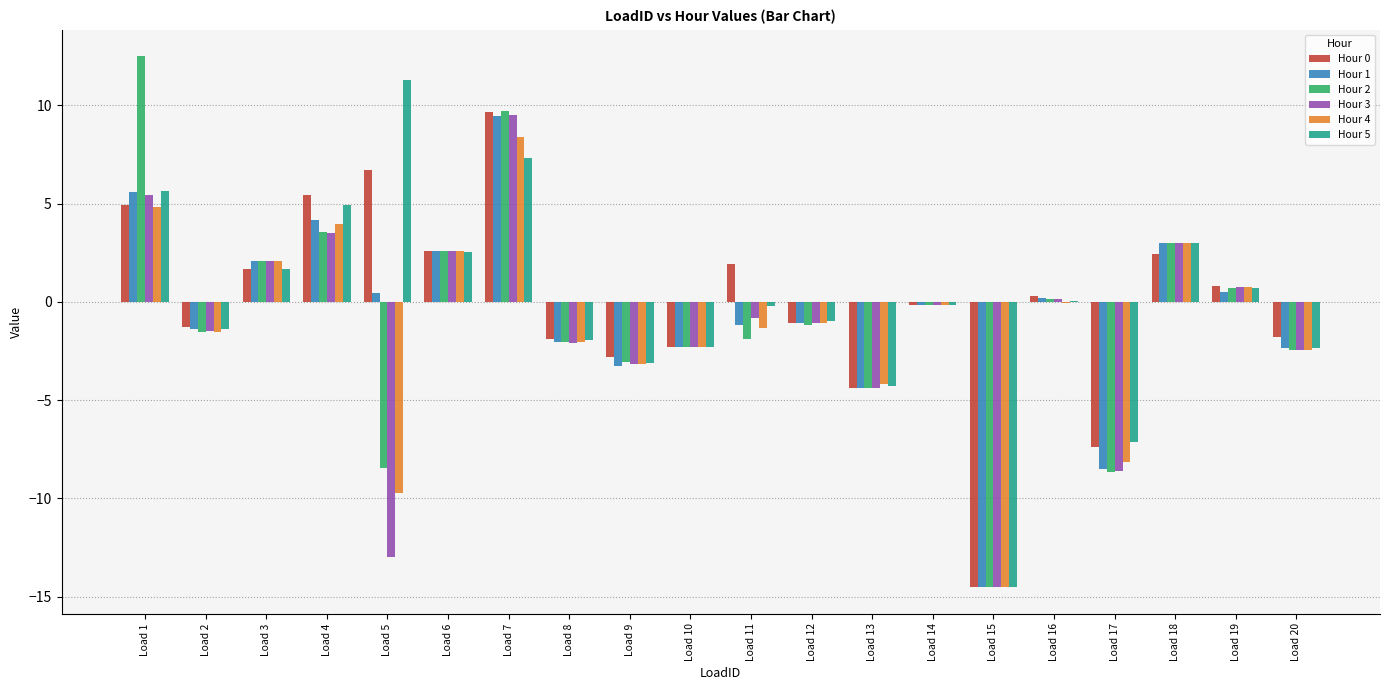

At which category does the chart reach its peak across all series?

Load 1